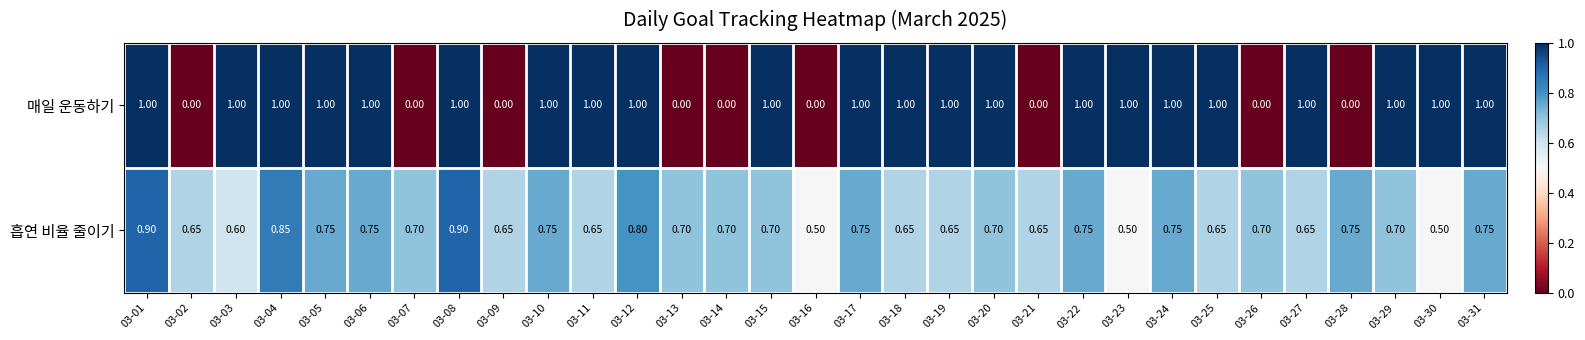

List the series in order of their overall mean, highest first.

매일 운동하기, 흡연 비율 줄이기